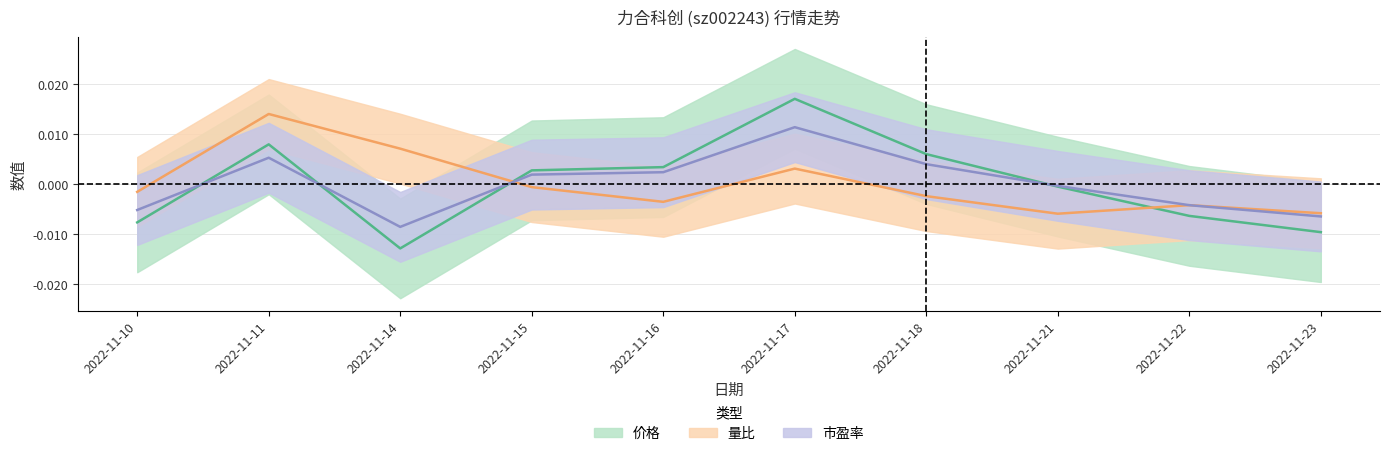

Which series has the largest range (max minus min)?

价格